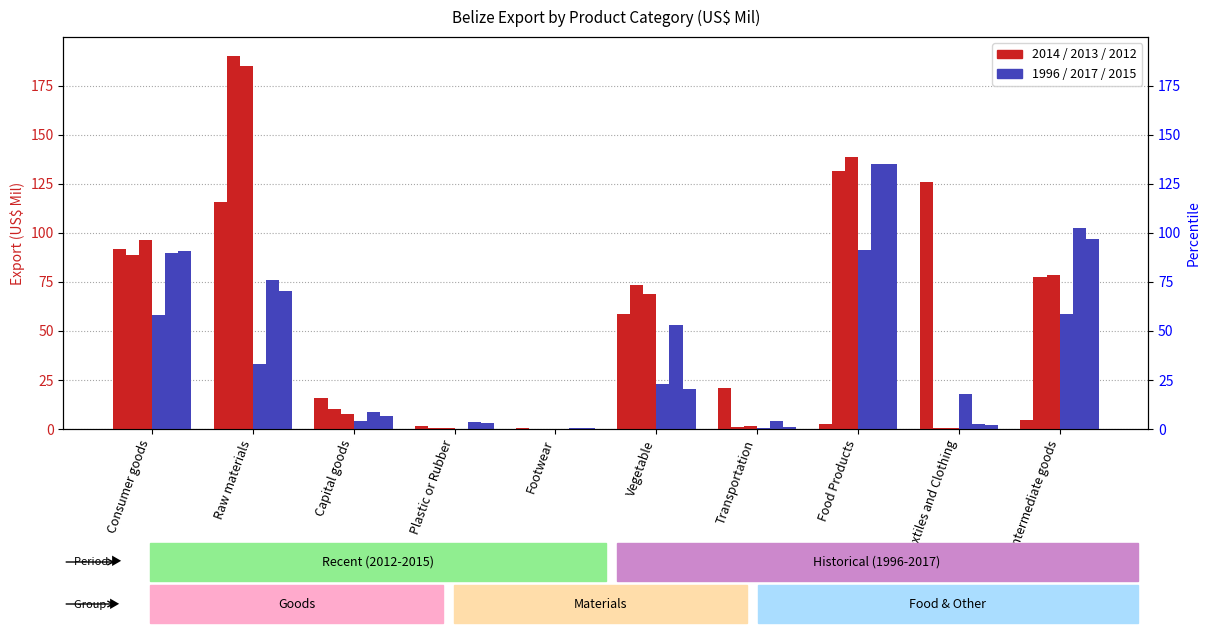

Which series changed the most between Footwear and Food Products?

2012